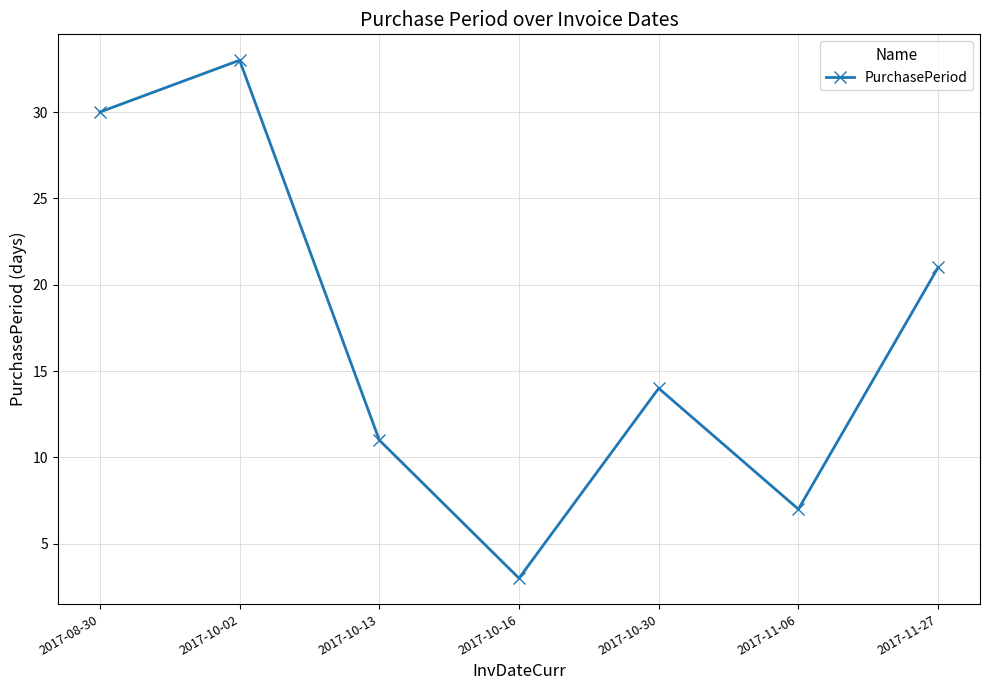

Reading right to left, extract all data points from this chart.

21	7	14	3	11	33	30